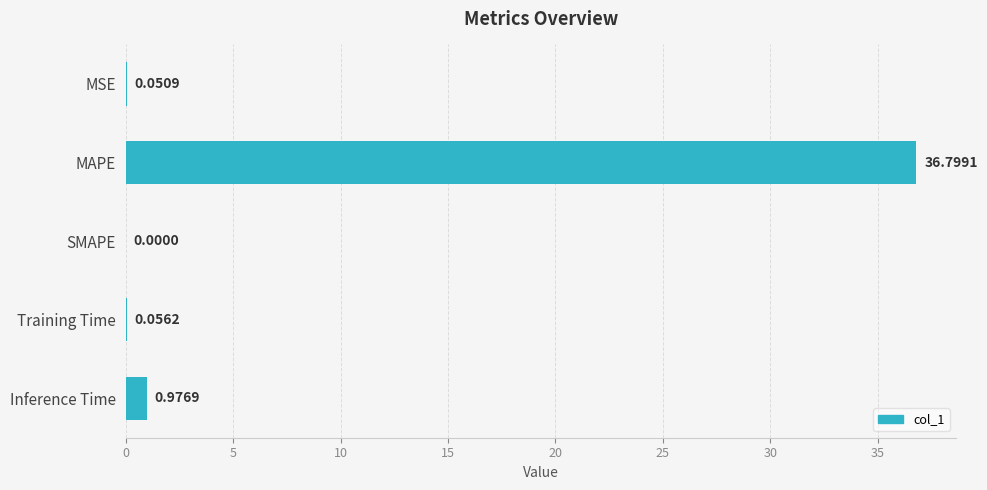

What is the sum of the values at Inference Time and MAPE?

37.8